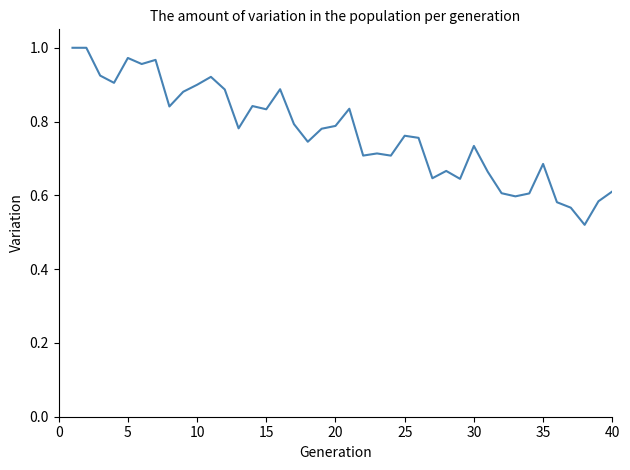

True or false: the data shows 0.5 at 30.

False